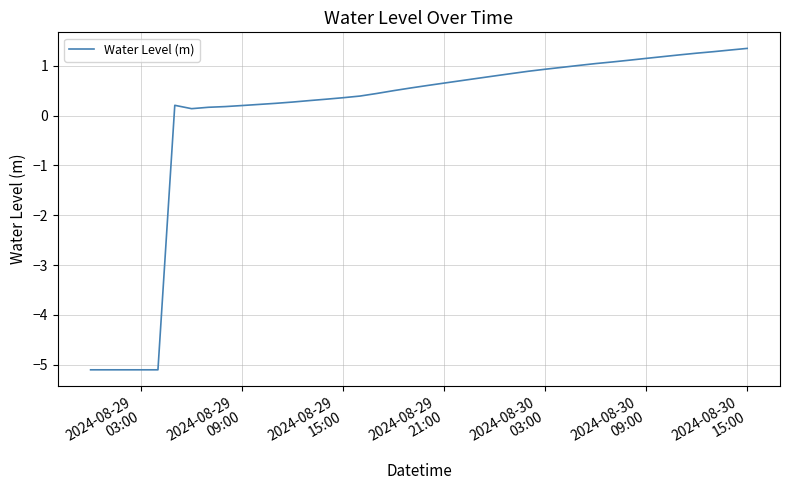

How many values exceed 0?

35